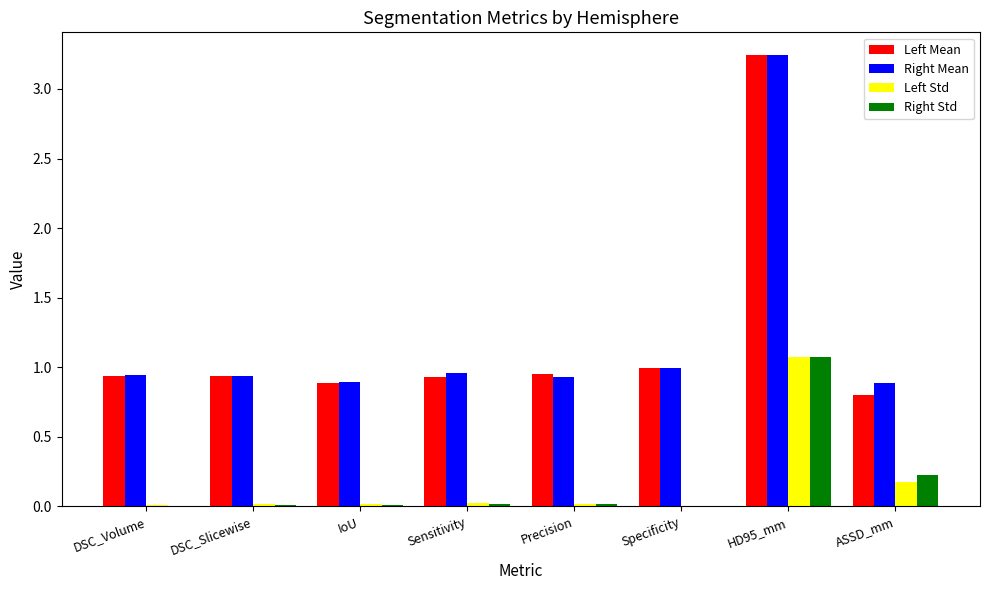

What is the sum of all Right Std values?

1.4